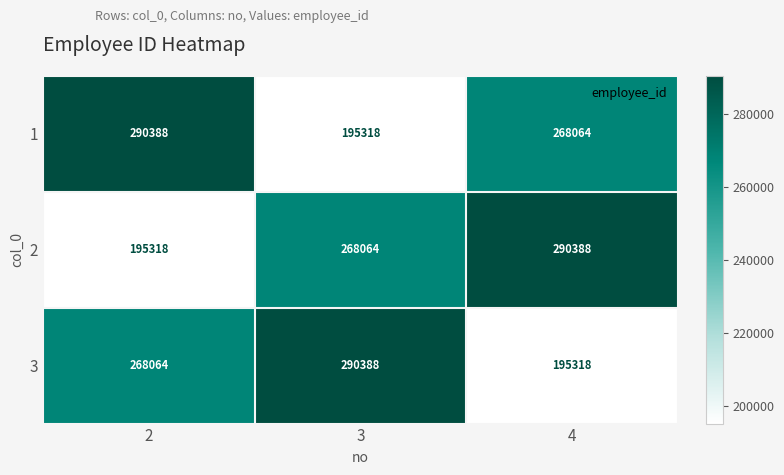

Reading left to right, extract all data points from this chart.

1: 290388	195318	268064
2: 195318	268064	290388
3: 268064	290388	195318